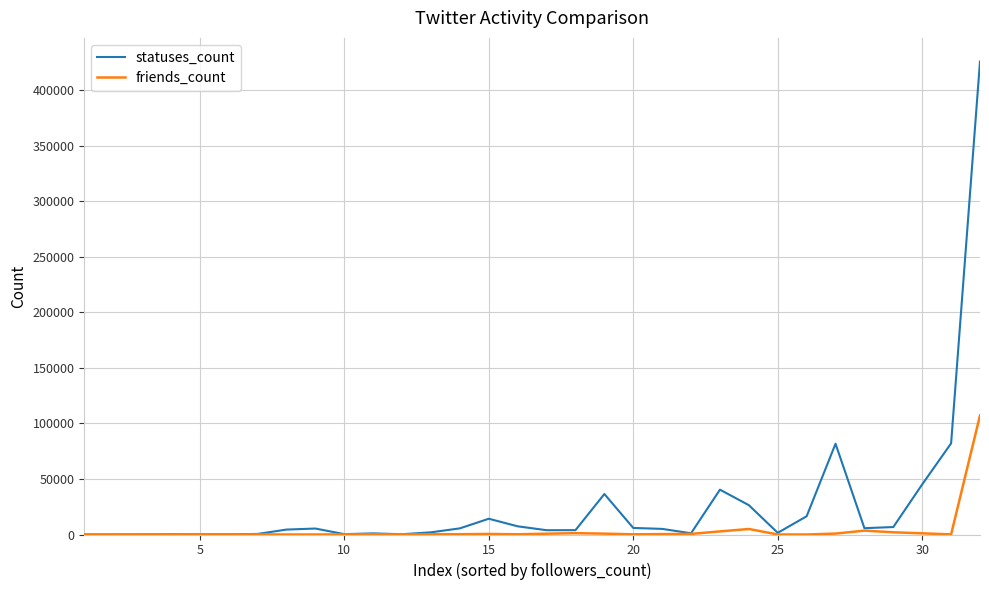

Which series has the largest total across all categories?

statuses_count